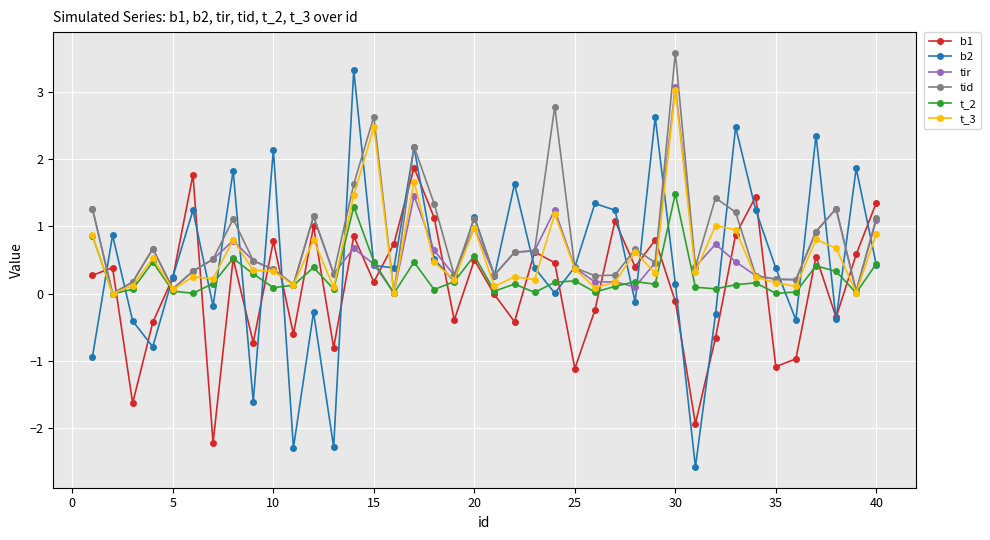

Which series has the largest range (max minus min)?

b2